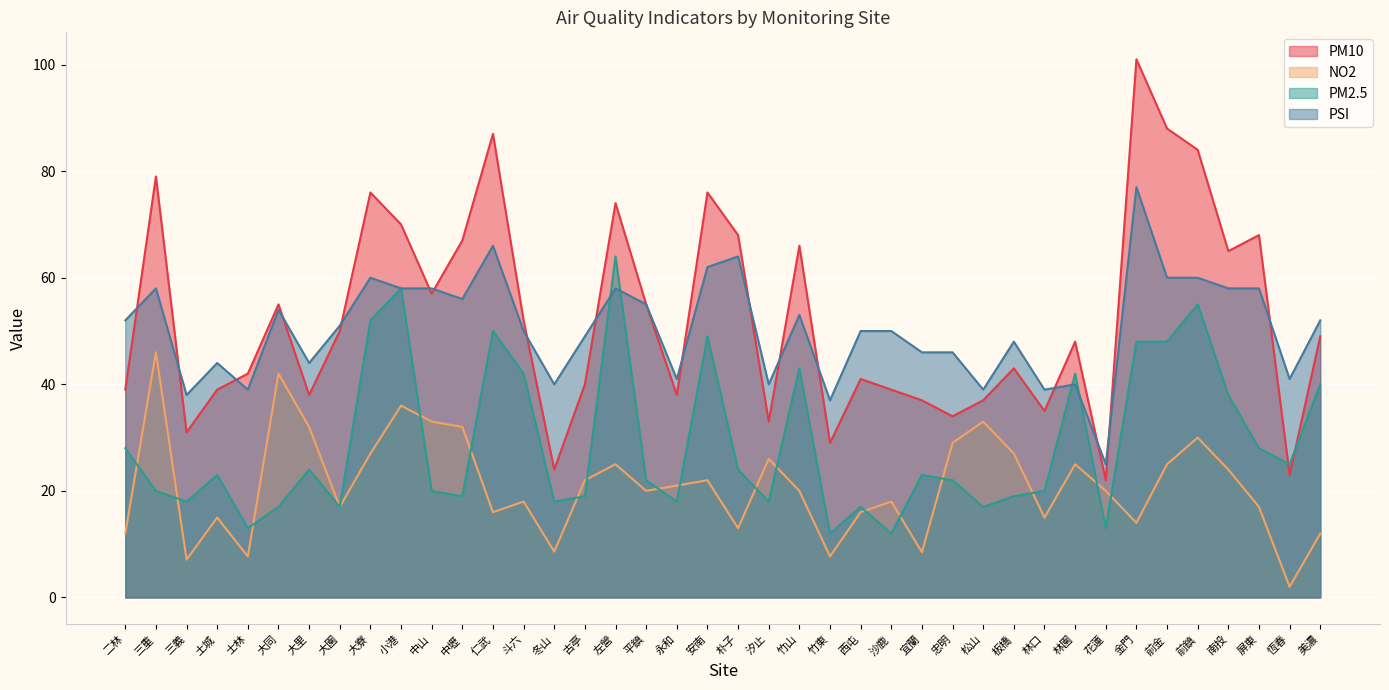

How many series are shown in this chart?

4